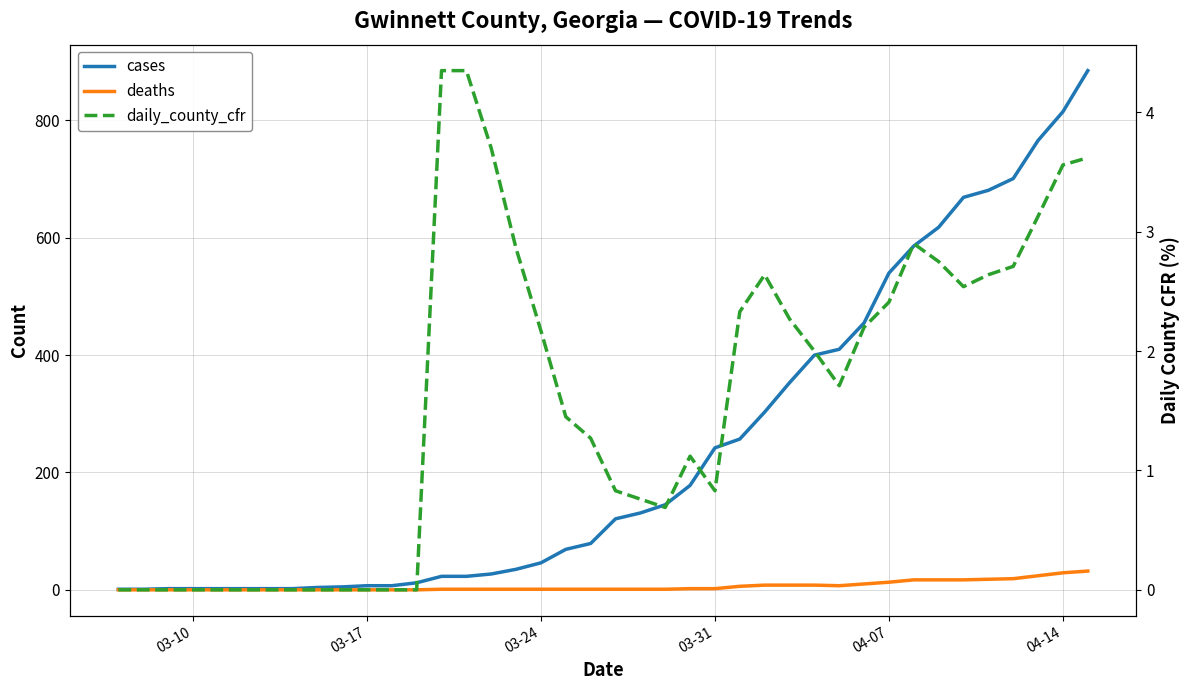

True or false: daily_county_cfr and cases intersect in this chart.

False